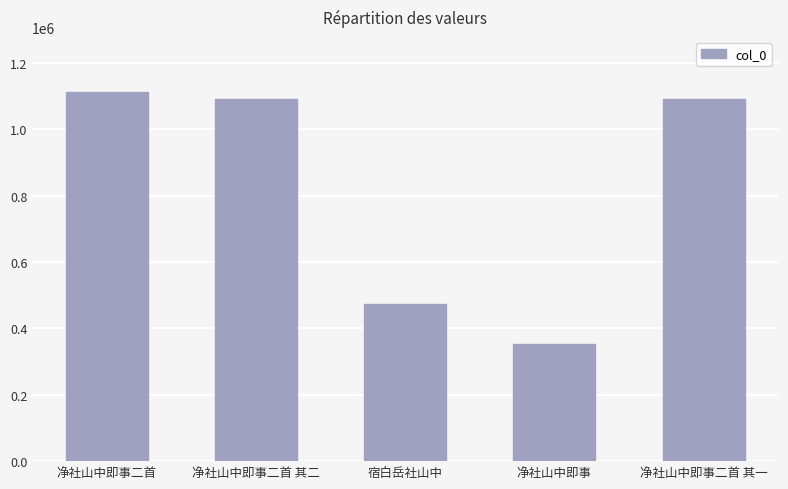

At which label is the value closest to 732267?

宿白岳社山中